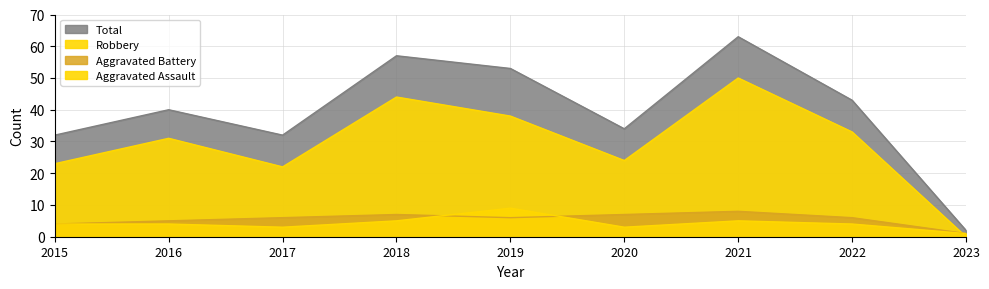

At which category is the sum across all series the highest?

2021